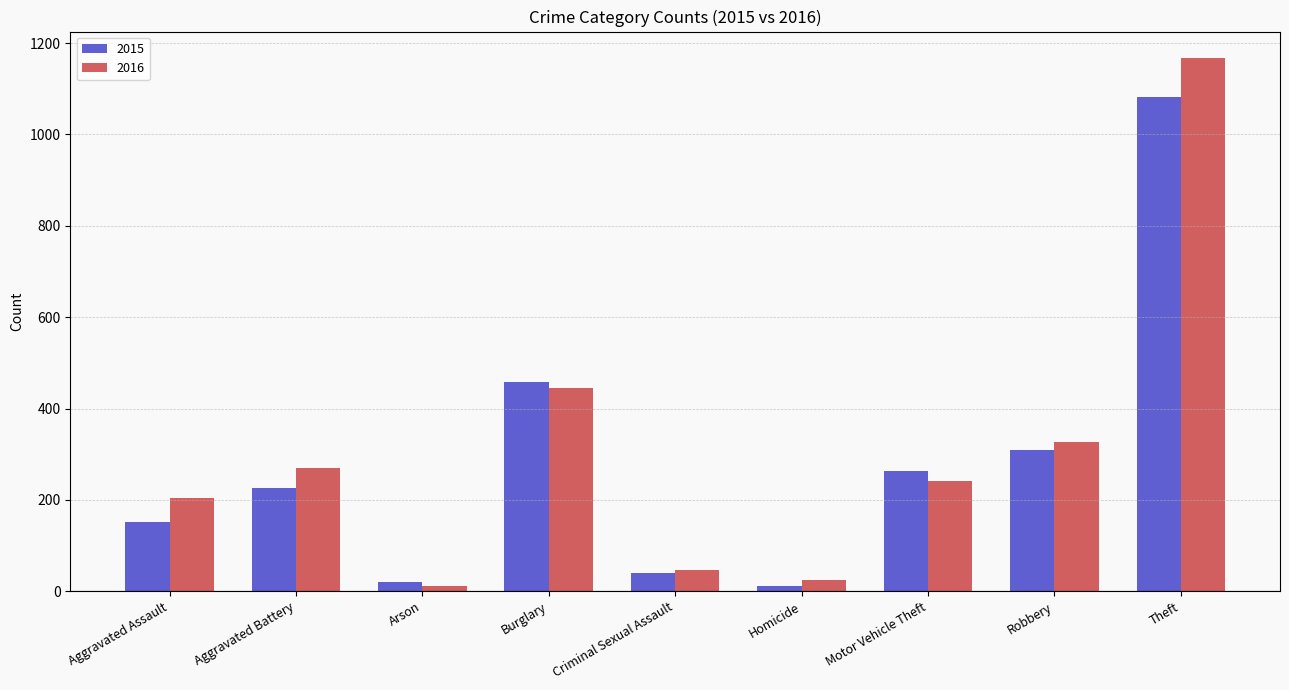

Is the value of 2016 at Burglary greater than the value of 2015 at Motor Vehicle Theft?

Yes